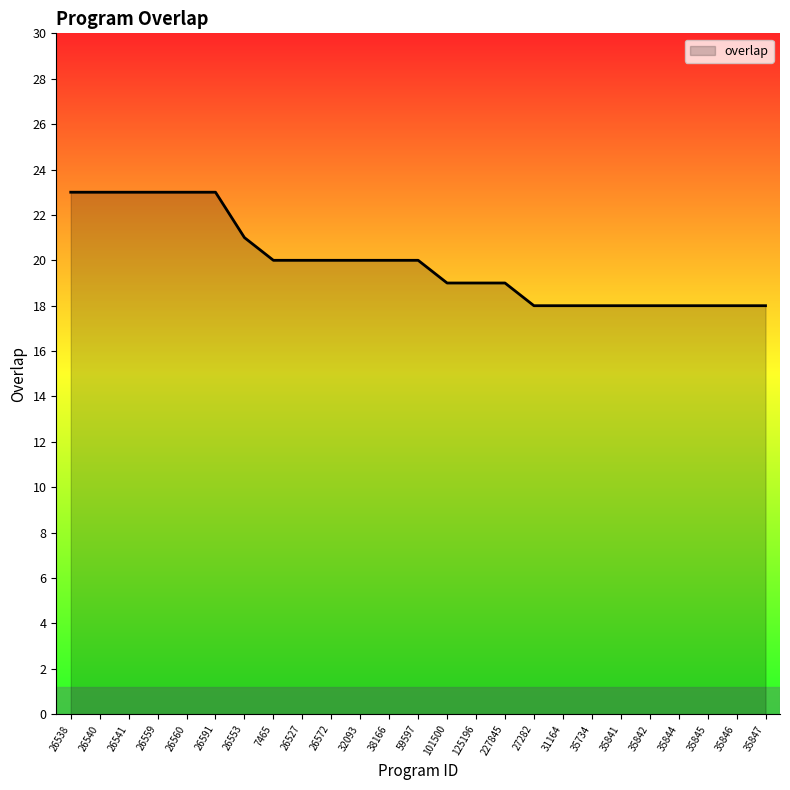

What position from the right is 26540?

24